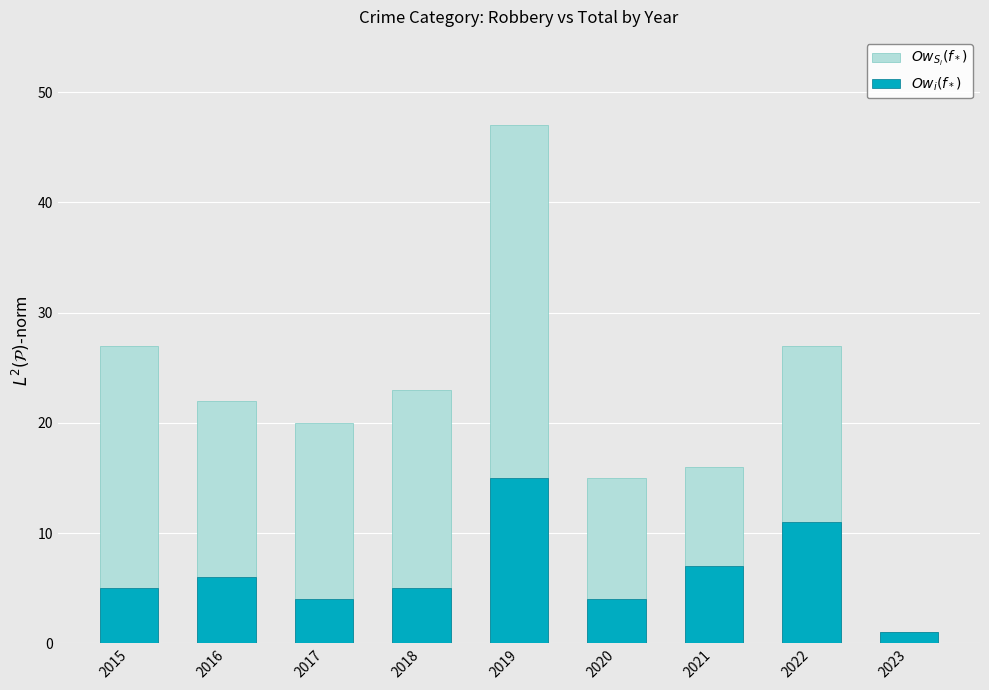

At which category does the chart reach its peak across all series?

2019